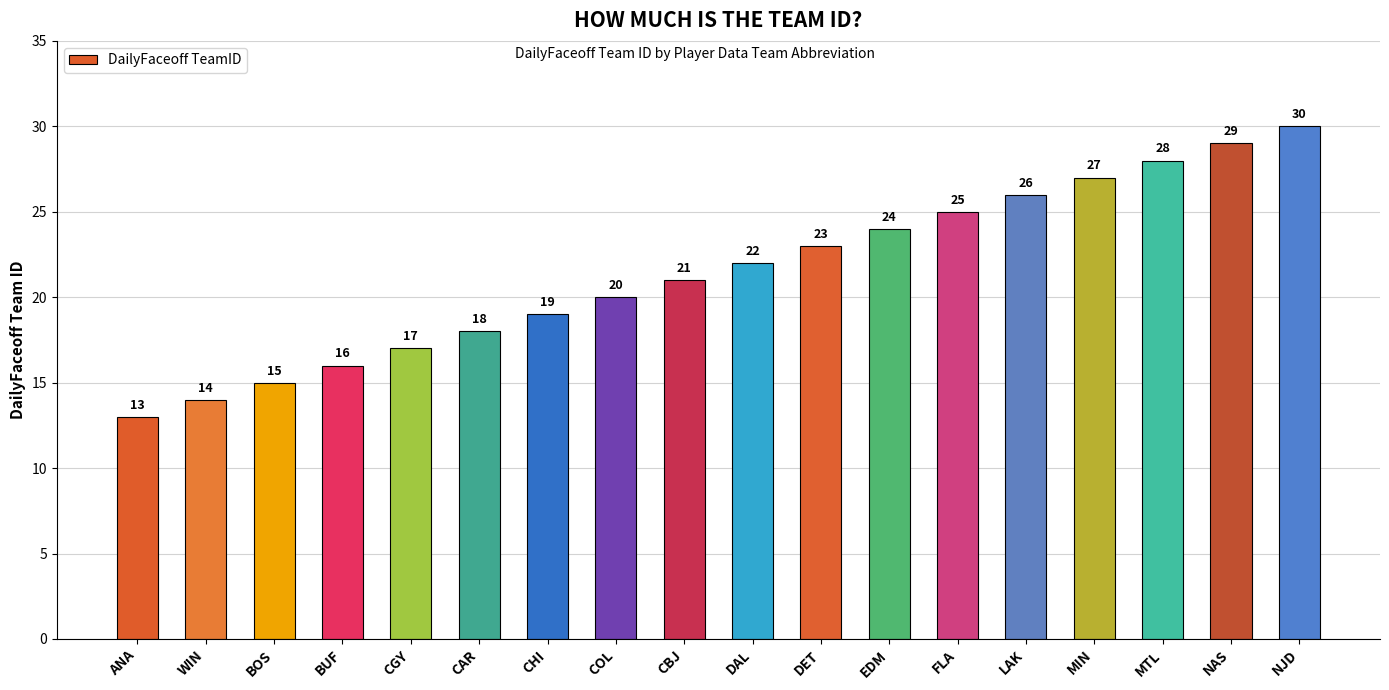

Approximately how many times larger is the value at ANA compared to DAL?

0.6